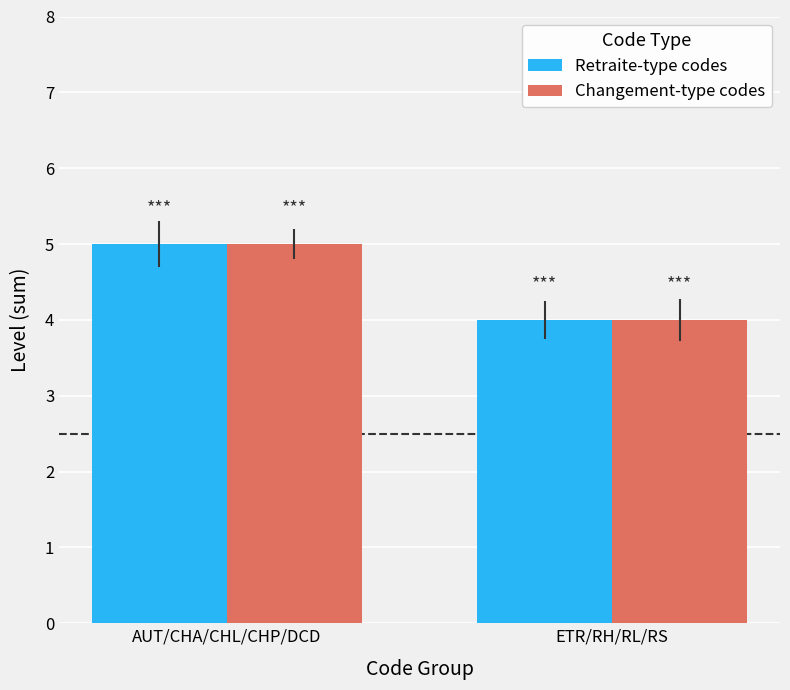

What is the sum of all Changement-type codes values?

9